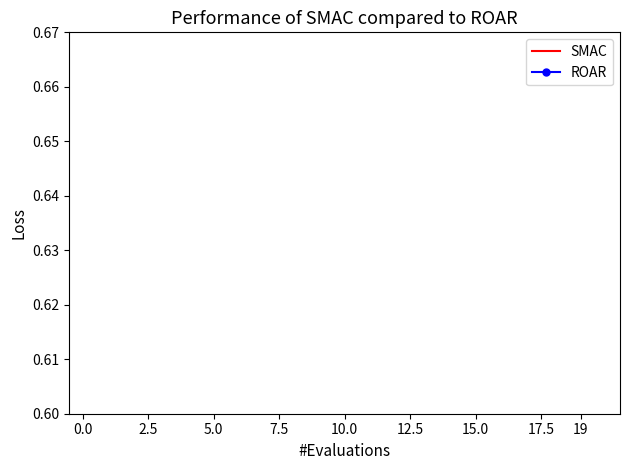

Is this an area chart (filled region under the line)?

No